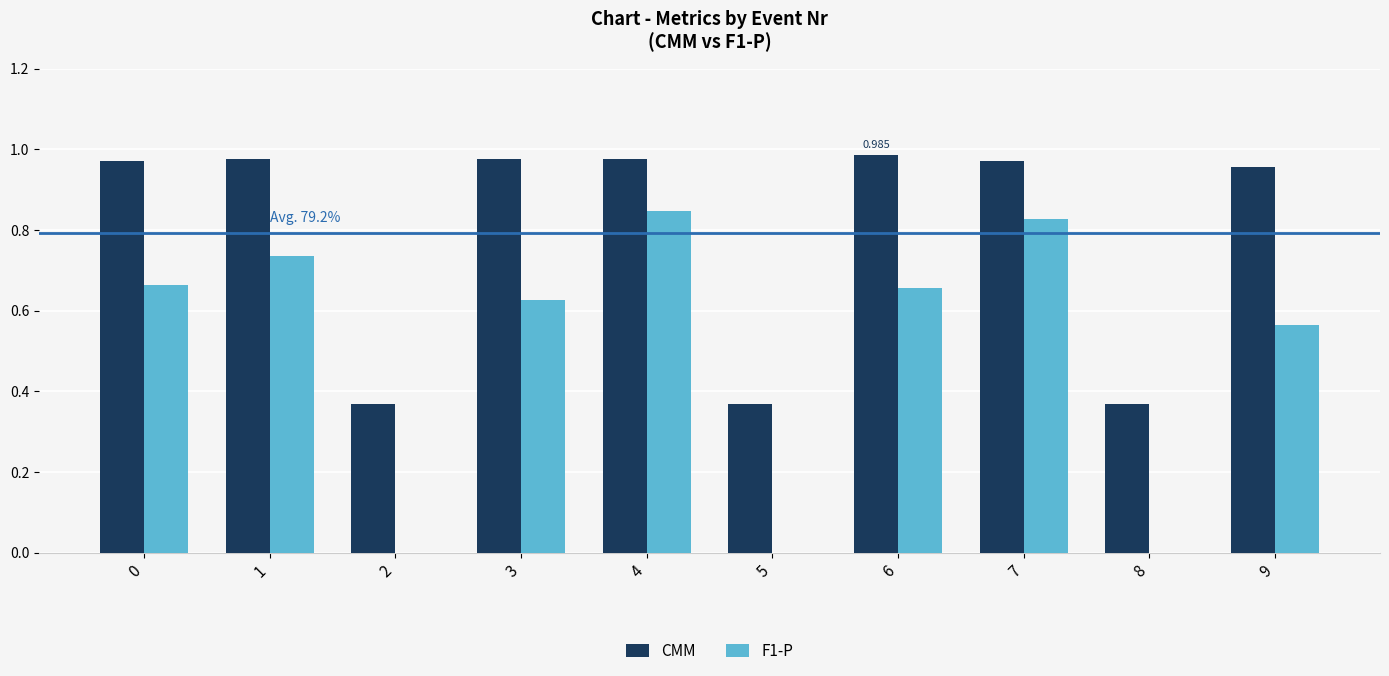

Is the value of CMM at 8 greater than the value of F1-P at 2?

Yes